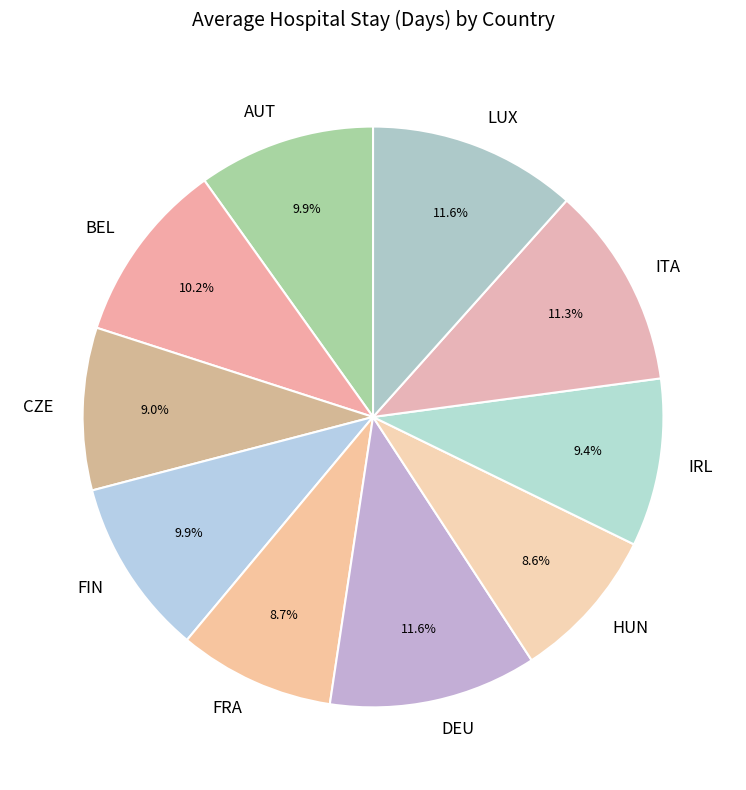

How many segments does this pie chart have?

10